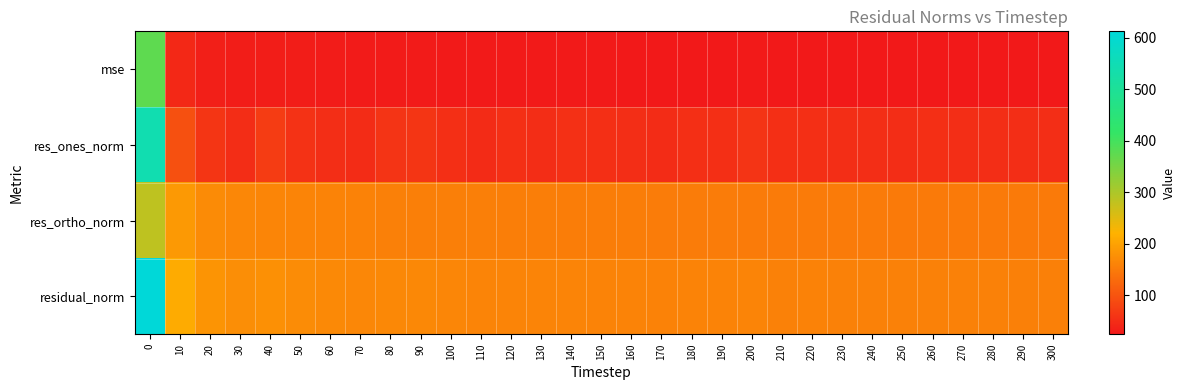

Reading left to right, list all the values displayed in this chart.

mse: 0=374.5	10=44.5	20=33.1	30=30.4	40=31.4	50=29.7	60=28.4	70=27.8	80=28.1	90=28.0	100=26.9	110=26.3	120=26.3	130=26.1	140=26.4	150=26.0	160=25.9	170=25.6	180=25.8	190=25.7	200=26.2	210=25.3	220=25.5	230=25.3	240=25.1	250=25.0	260=25.1	270=24.9	280=24.9	290=24.8	300=24.8
res_ones_norm: 0=543.1	10=95.7	20=60.7	30=50.7	40=69.7	50=57.8	60=51.5	70=50.0	80=59.3	90=60.8	100=53.6	110=48.8	120=52.9	130=51.1	140=54.8	150=52.6	160=52.2	170=49.8	180=54.2	190=52.9	200=59.7	210=52.4	220=53.6	230=52.0	240=51.4	250=50.5	260=53.2	270=51.2	280=51.5	290=51.6	300=51.5
res_ortho_norm: 0=282.0	10=187.9	20=171.5	30=167.0	40=162.9	50=162.3	60=160.5	70=159.0	80=156.7	90=155.8	100=155.0	110=154.5	120=153.4	130=153.3	140=152.8	150=152.3	160=152.2	170=152.0	180=151.1	190=151.3	200=150.4	210=150.1	220=150.3	230=150.2	240=149.9	250=149.7	260=149.3	270=149.3	280=149.2	290=148.8	300=148.8
residual_norm: 0=612.0	10=210.9	20=182.0	30=174.5	40=177.2	50=172.3	60=168.6	70=166.7	80=167.5	90=167.3	100=164.0	110=162.1	120=162.3	130=161.5	140=162.4	150=161.2	160=160.9	170=160.0	180=160.5	190=160.2	200=161.9	210=158.9	220=159.6	230=158.9	240=158.4	250=158.0	260=158.5	270=157.8	280=157.9	290=157.5	300=157.5